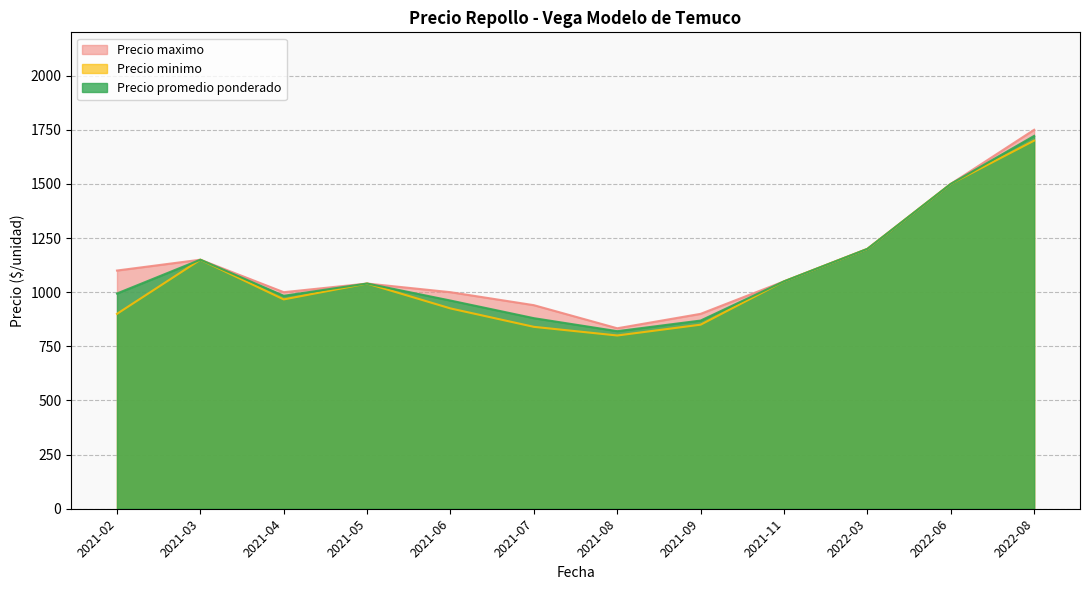

What is the lowest value of the Precio maximo series?

833.3